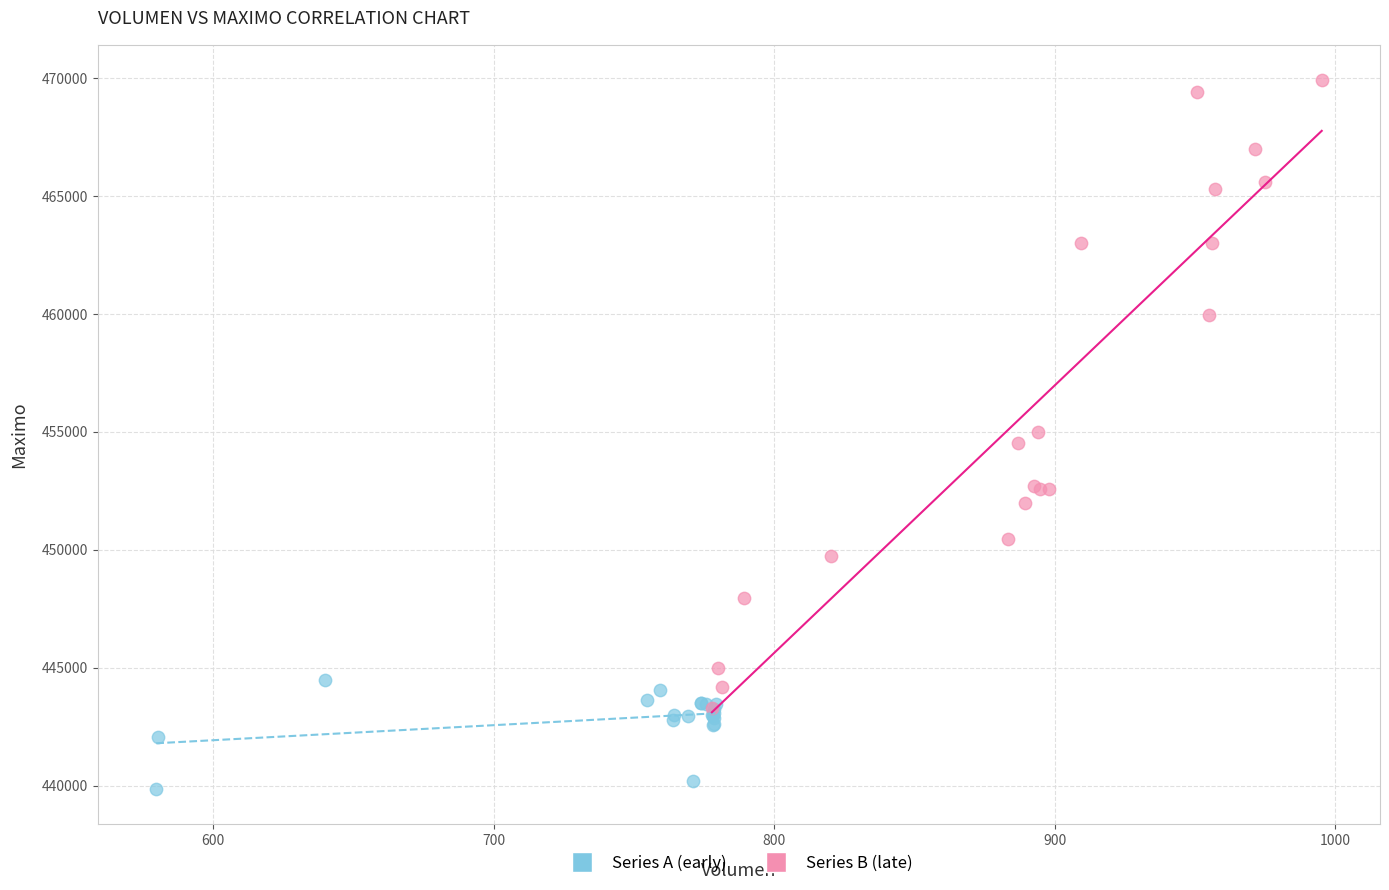

Which series contains the highest Y value?

Series B (late)